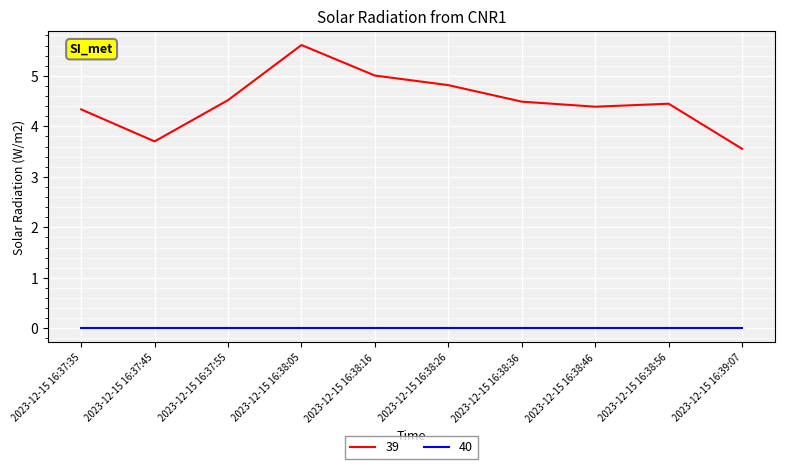

What is the difference between the maximum and minimum values in the 39 series?

2.1